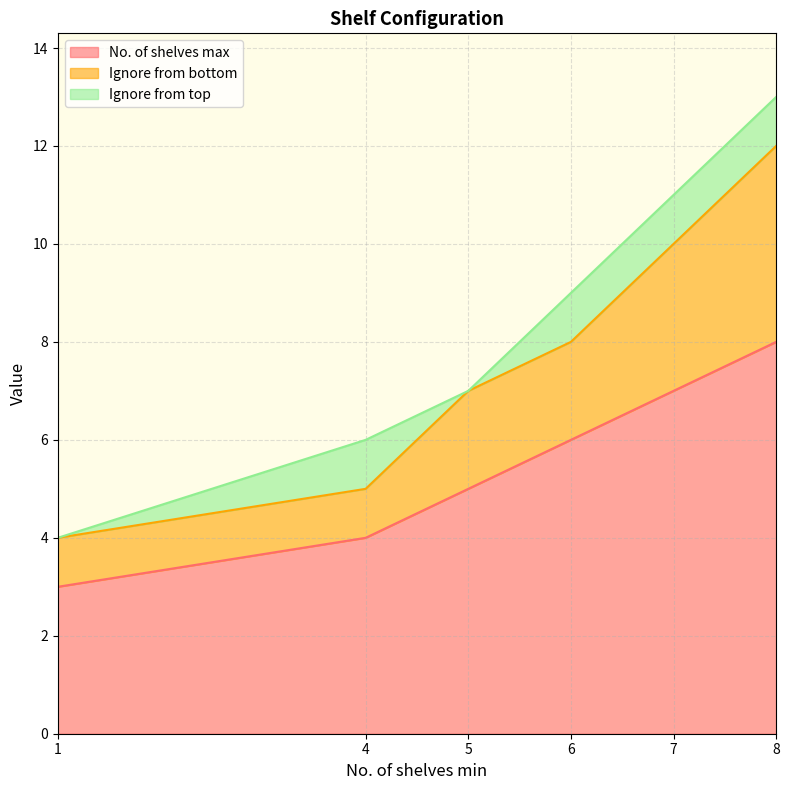

What value does the Ignore from bottom series have at 6?

8